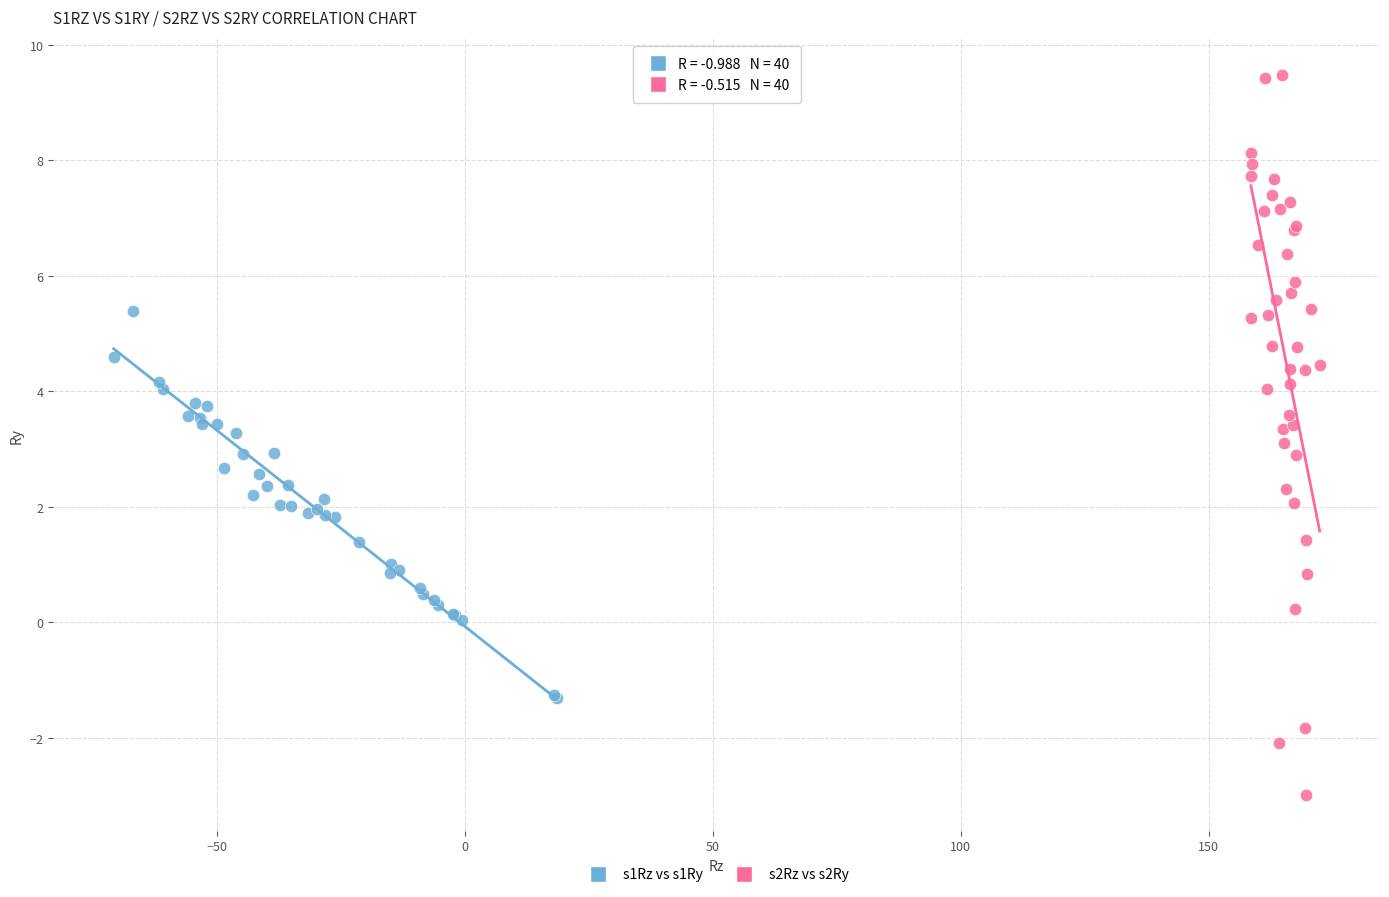

What are all the series names shown in the legend?

s1Rz vs s1Ry, s2Rz vs s2Ry